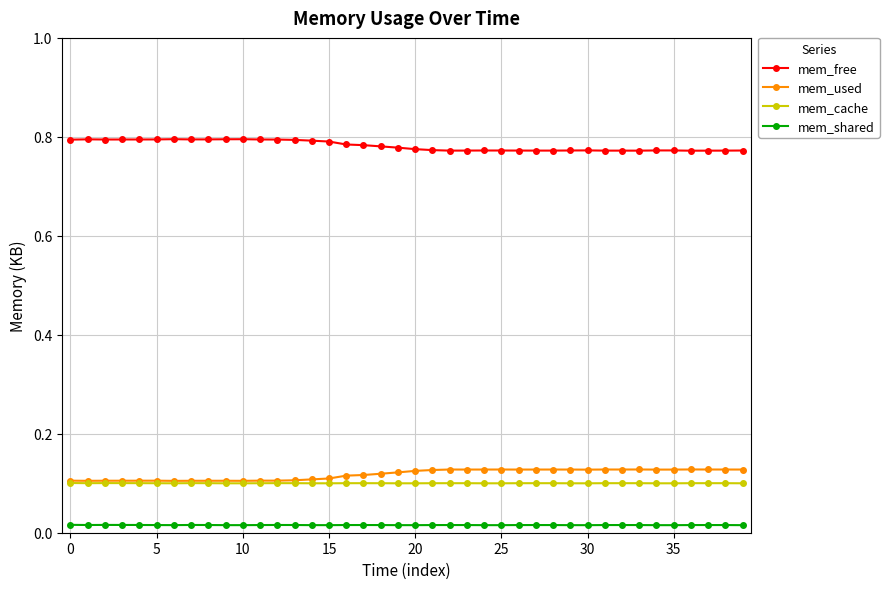

What are all the series names shown in the legend?

mem_free, mem_used, mem_cache, mem_shared